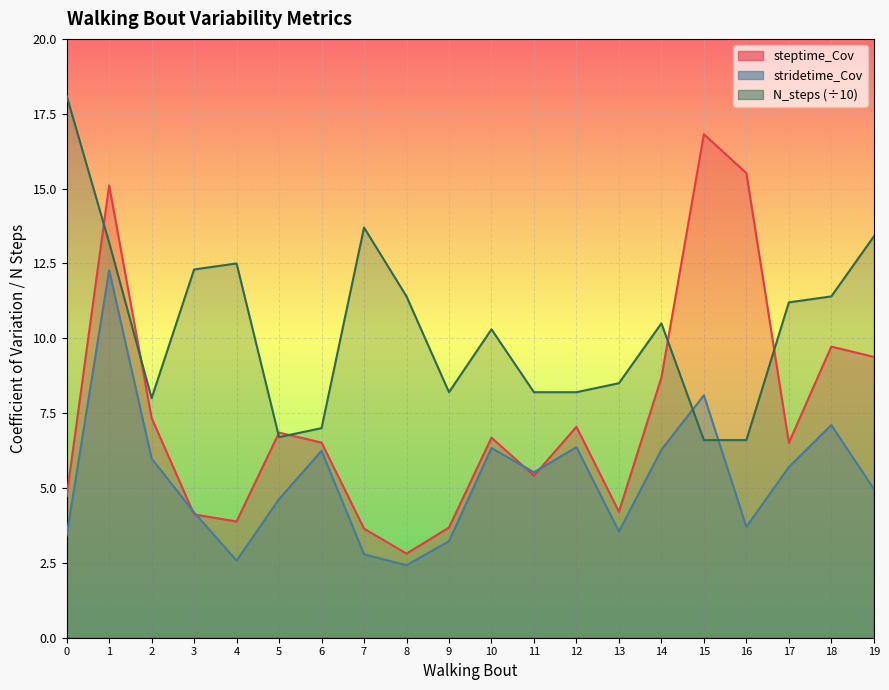

How many lines are shown in the chart?

3